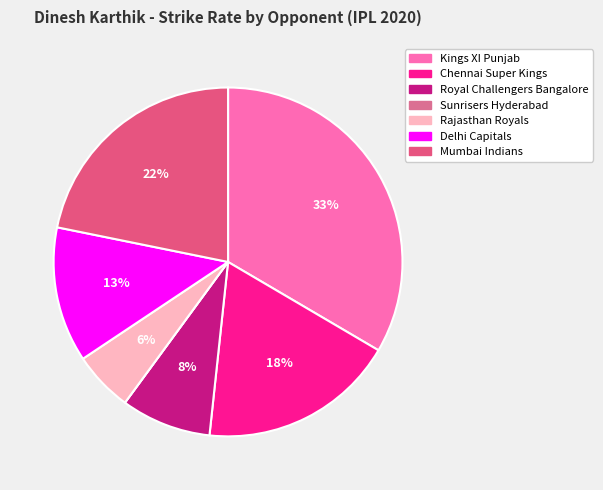

Rank the categories by value from highest to lowest.

Kings XI Punjab, Mumbai Indians, Chennai Super Kings, Delhi Capitals, Royal Challengers Bangalore, Rajasthan Royals, Sunrisers Hyderabad